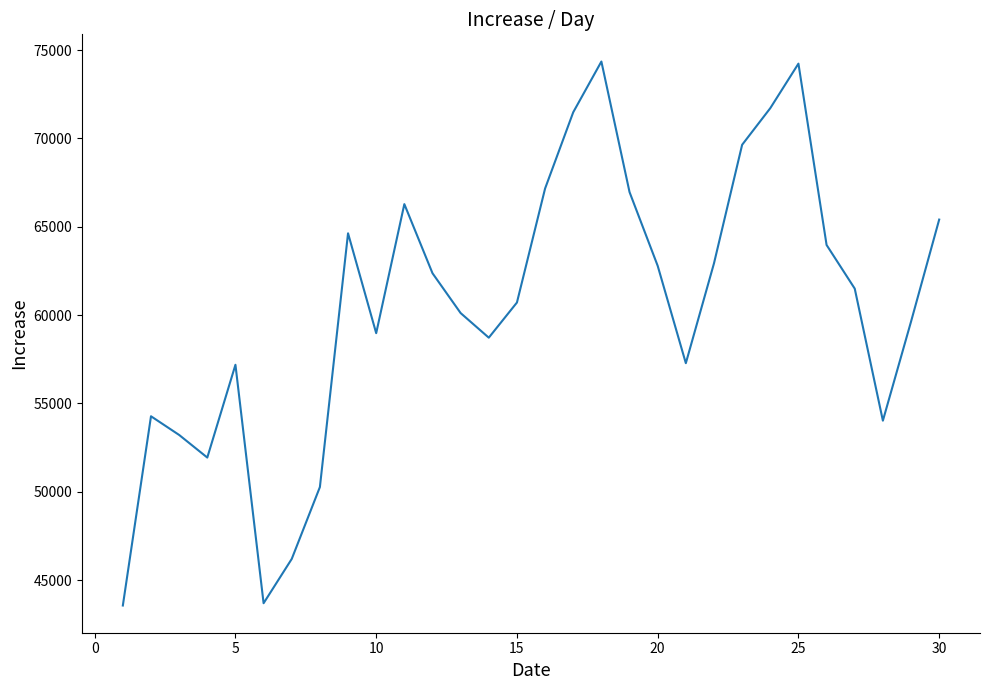

What is the greatest value displayed?

74354